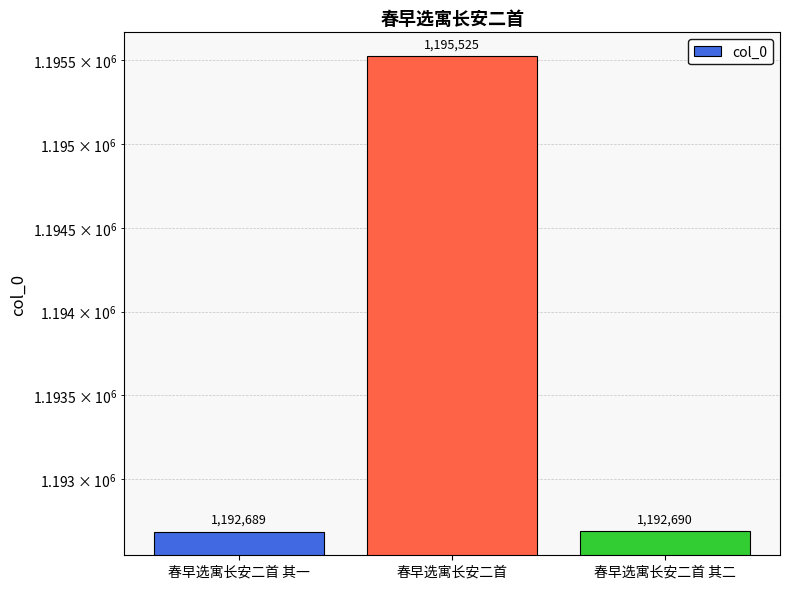

Where is the data nearest to the value 1194107?

春早选寓长安二首 其二